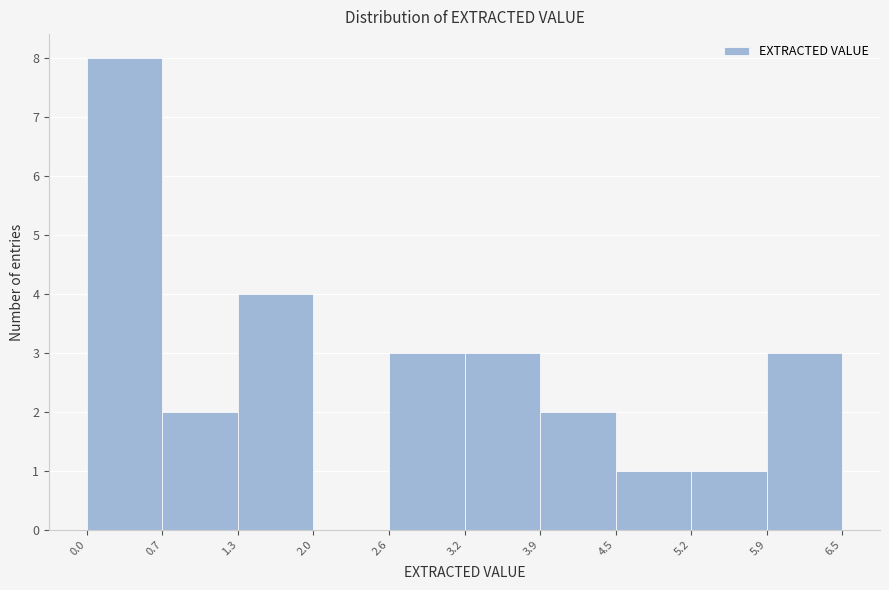

Reading left to right, list every bar in this chart as the range it spans on the x-axis followed by its height. The values are not printed on the chart, so give them approximately, as read against the axis.

0.0 to 0.7: 8
0.7 to 1.3: 2
1.3 to 2.0: 4
2.0 to 2.6: 0
2.6 to 3.2: 3
3.2 to 3.9: 3
3.9 to 4.5: 2
4.5 to 5.2: 1
5.2 to 5.9: 1
5.9 to 6.5: 3